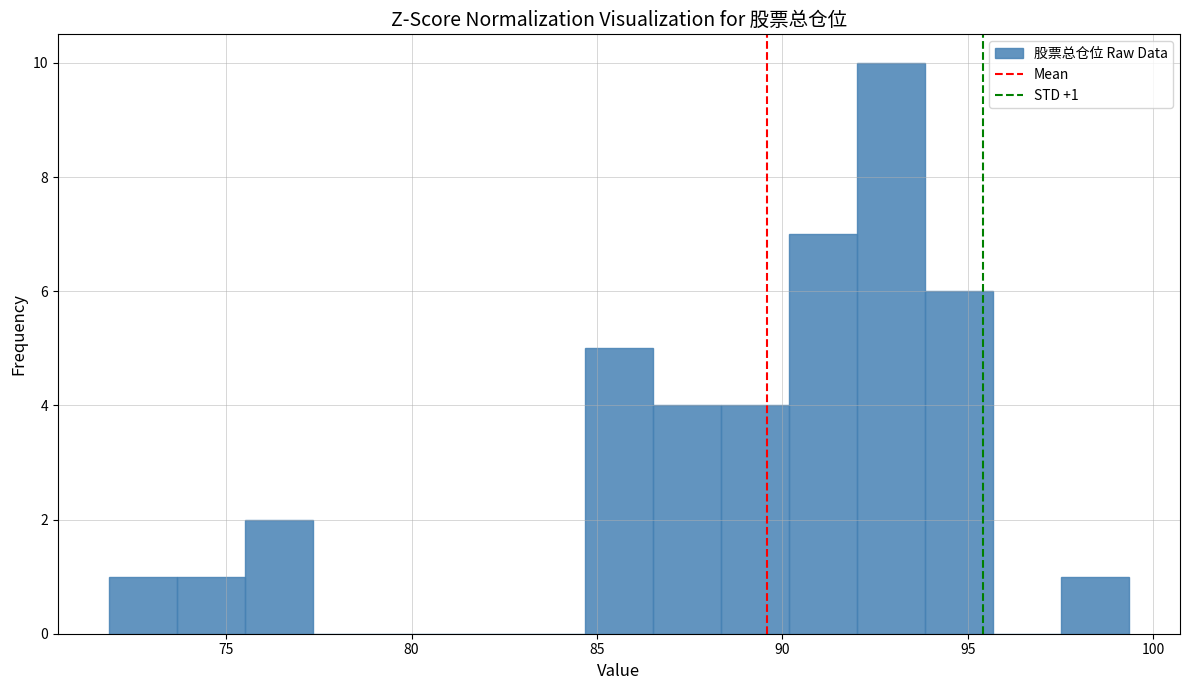

Around what value on the x-axis is the tallest bar? Give the approximate position of its centre, as read against the axis.

93.0